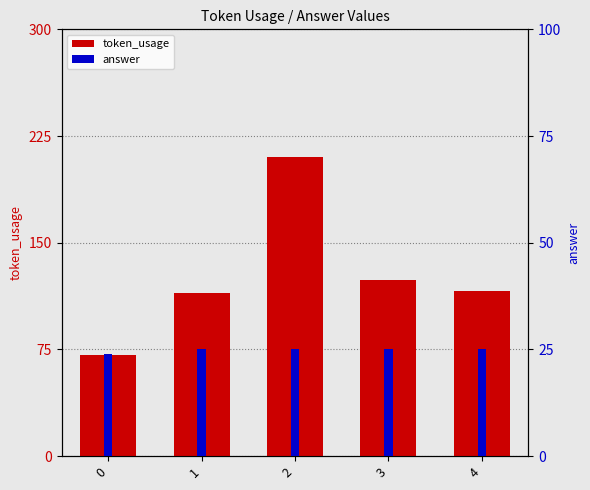

What is the difference between the maximum and minimum values in the answer series?

1